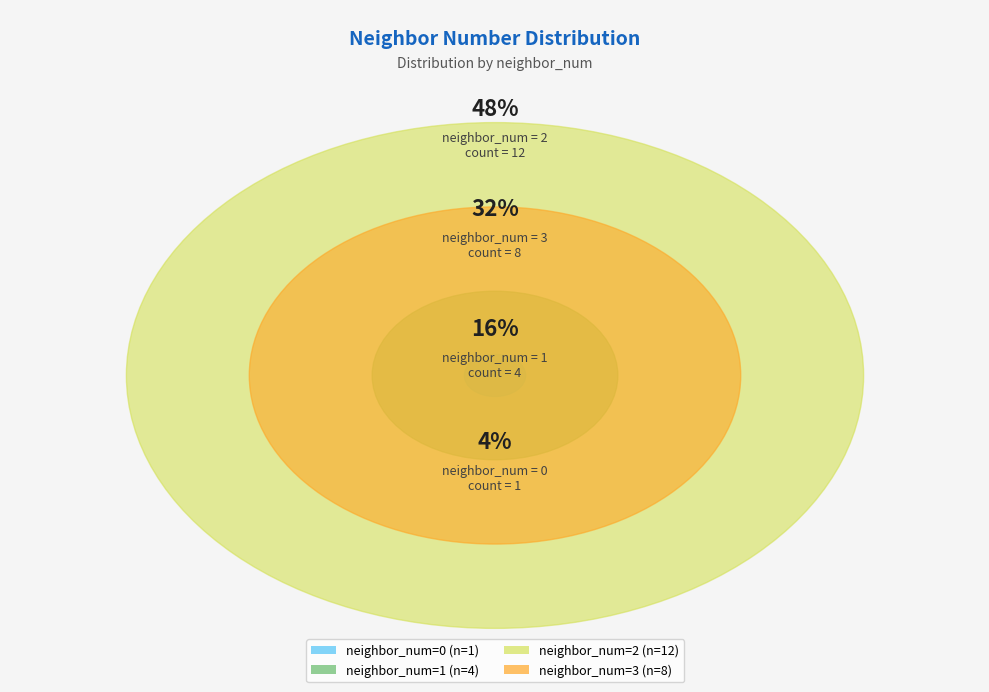

Is it true that 0 is 1% of the pie?

False